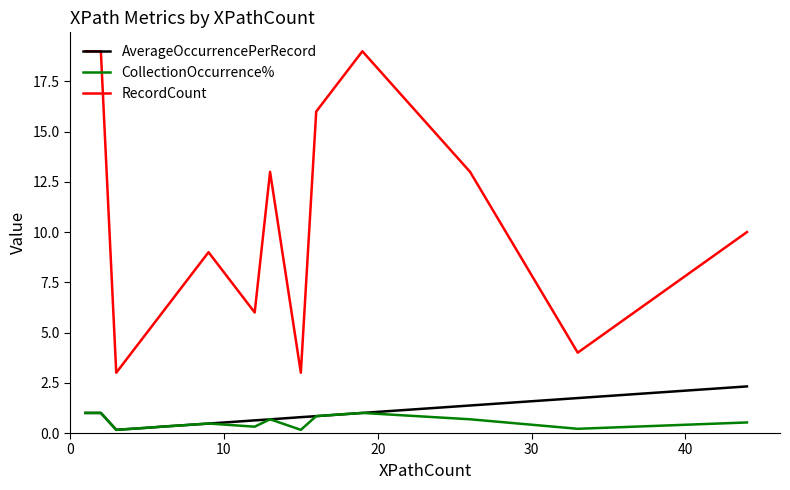

What is the highest value of the AverageOccurrencePerRecord series?

2.3